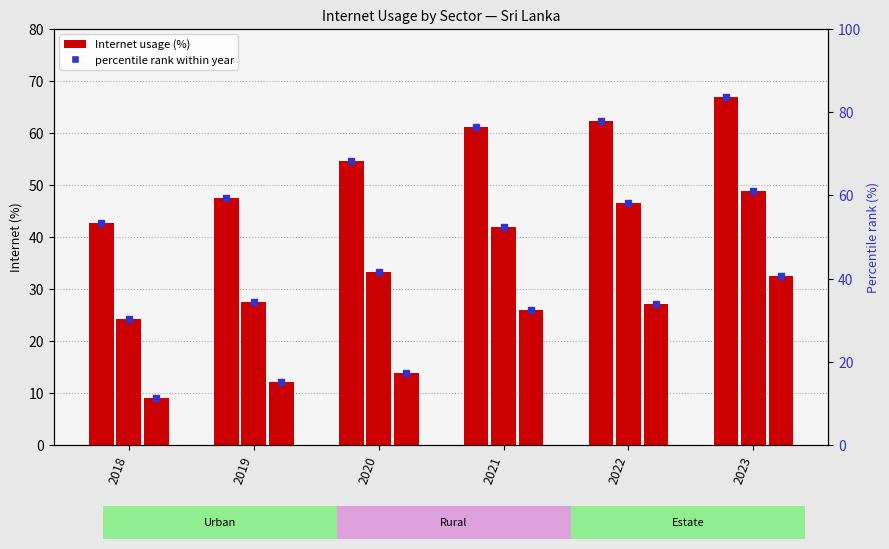

What is the difference between the maximum and minimum values in the Urban series?

24.2